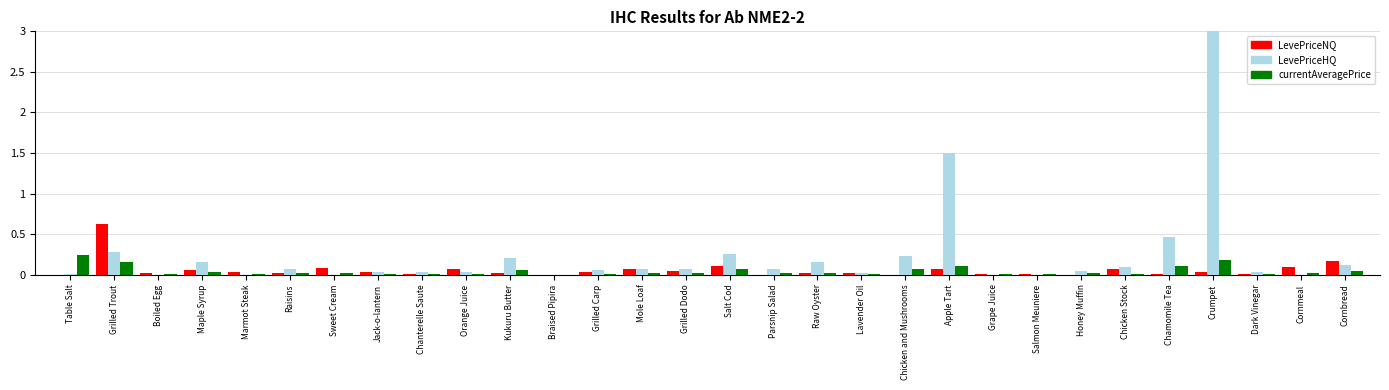

What is the total value across all series at Apple Tart?

1.7